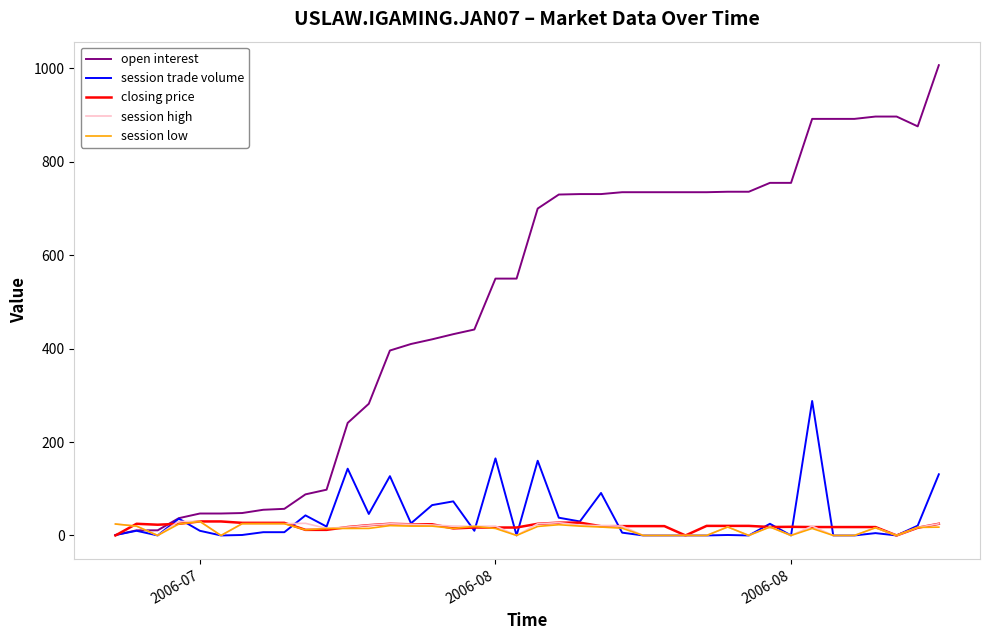

Which series has the largest total across all categories?

open interest